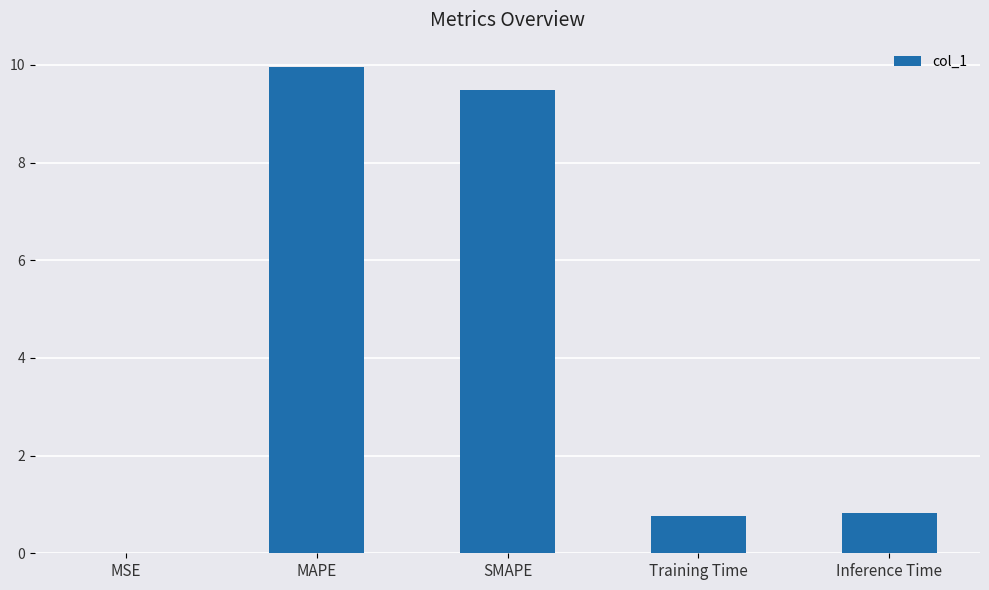

The value at Inference Time is 1.4. True or false?

False